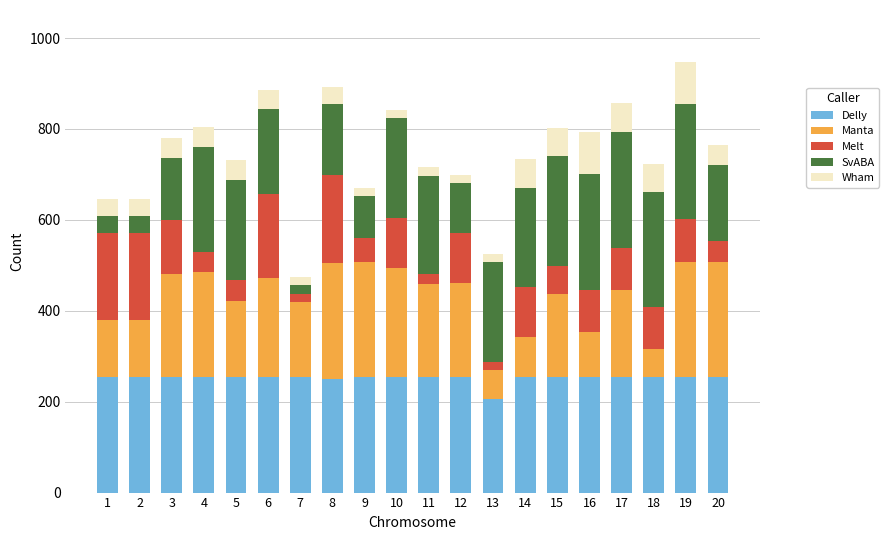

What is the highest value of the Delly series?

254